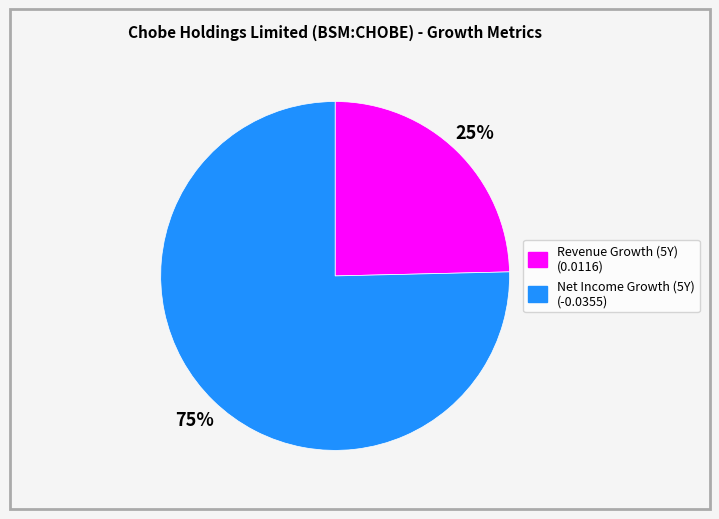

Is there a majority slice in this chart?

Yes